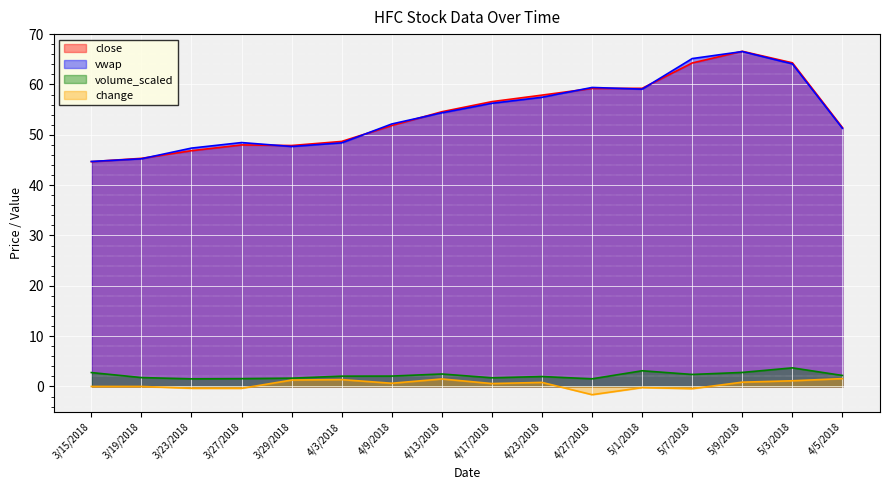

Reading left to right, transcribe all the data shown in this chart.

close: 3/15/2018=44.7	3/19/2018=45.3	3/23/2018=46.8	3/27/2018=48.0	3/29/2018=47.9	4/3/2018=48.7	4/9/2018=51.8	4/13/2018=54.6	4/17/2018=56.6	4/23/2018=57.9	4/27/2018=59.2	5/1/2018=59.2	5/7/2018=64.3	5/9/2018=66.6	5/3/2018=64.3	4/5/2018=51.4
vwap: 3/15/2018=44.7	3/19/2018=45.2	3/23/2018=47.4	3/27/2018=48.5	3/29/2018=47.7	4/3/2018=48.4	4/9/2018=52.2	4/13/2018=54.4	4/17/2018=56.3	4/23/2018=57.5	4/27/2018=59.4	5/1/2018=59.1	5/7/2018=65.2	5/9/2018=66.5	5/3/2018=64.1	4/5/2018=51.3
volume_scaled: 3/15/2018=2.8	3/19/2018=1.8	3/23/2018=1.5	3/27/2018=1.5	3/29/2018=1.6	4/3/2018=2.0	4/9/2018=2.1	4/13/2018=2.5	4/17/2018=1.7	4/23/2018=2.0	4/27/2018=1.5	5/1/2018=3.1	5/7/2018=2.4	5/9/2018=2.8	5/3/2018=3.7	4/5/2018=2.2
change: 3/15/2018=0.0	3/19/2018=0.0	3/23/2018=-0.4	3/27/2018=-0.4	3/29/2018=1.3	4/3/2018=1.4	4/9/2018=0.6	4/13/2018=1.5	4/17/2018=0.6	4/23/2018=0.8	4/27/2018=-1.6	5/1/2018=-0.2	5/7/2018=-0.4	5/9/2018=0.9	5/3/2018=1.1	4/5/2018=1.6